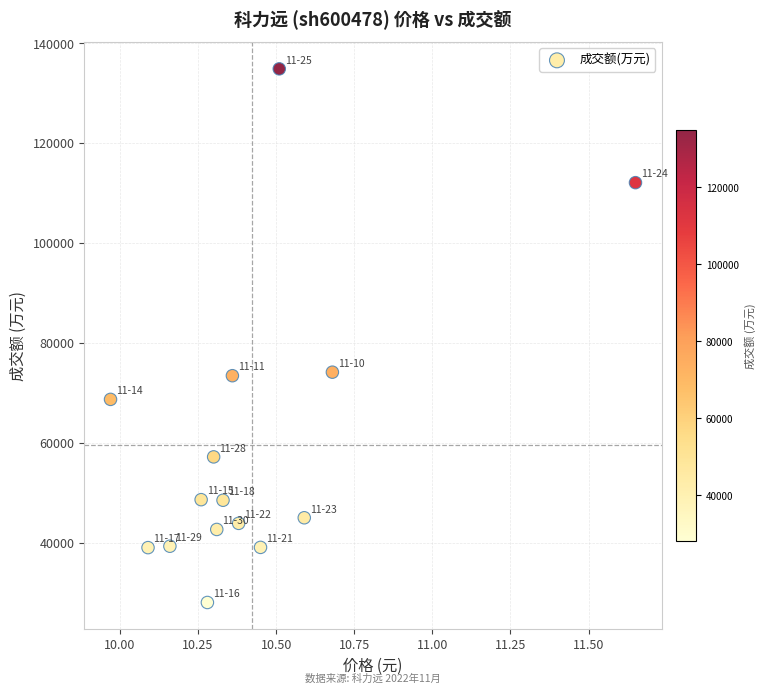

What is the range of Y values (max minus min)?

106764